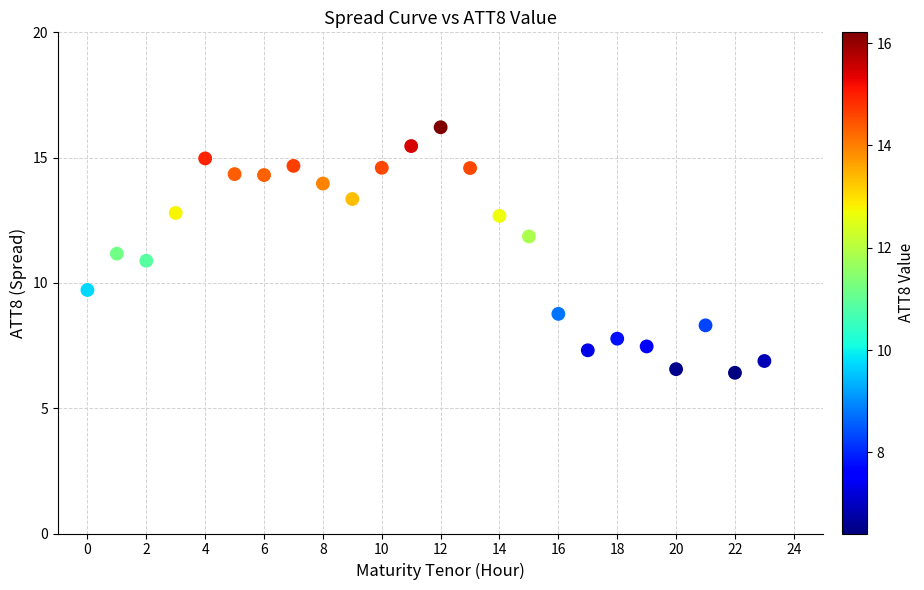

What is the range of Y values (max minus min)?

9.8